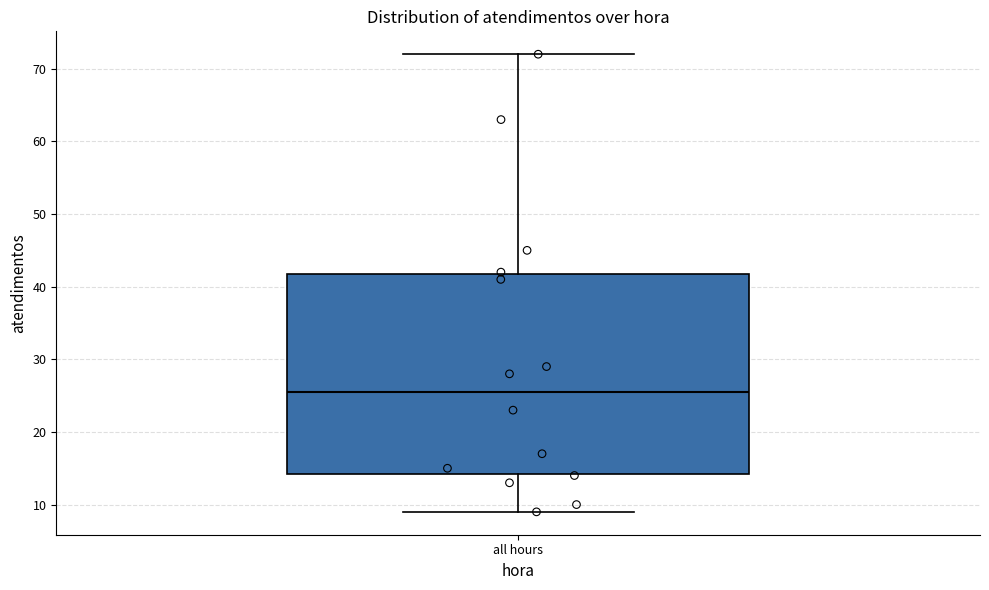

Transcribe this box plot: give where the median line is, the range the box spans, and where the two whiskers end, as read against the y-axis. The values are not printed on the chart, so give them approximately, as read against the axis.

median 26, box 14 to 42, whiskers 9 to 72